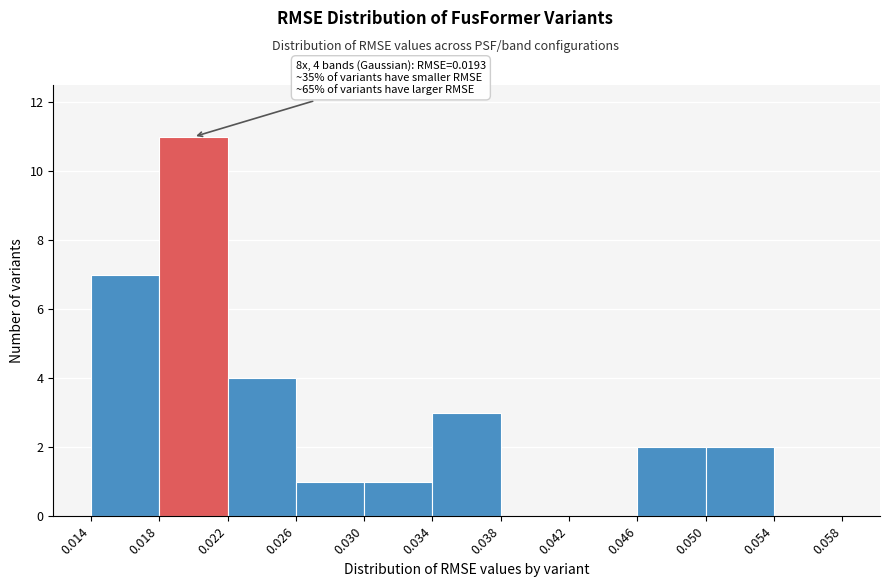

Over which range of the x-axis is the bar tallest?

0.018 to 0.022